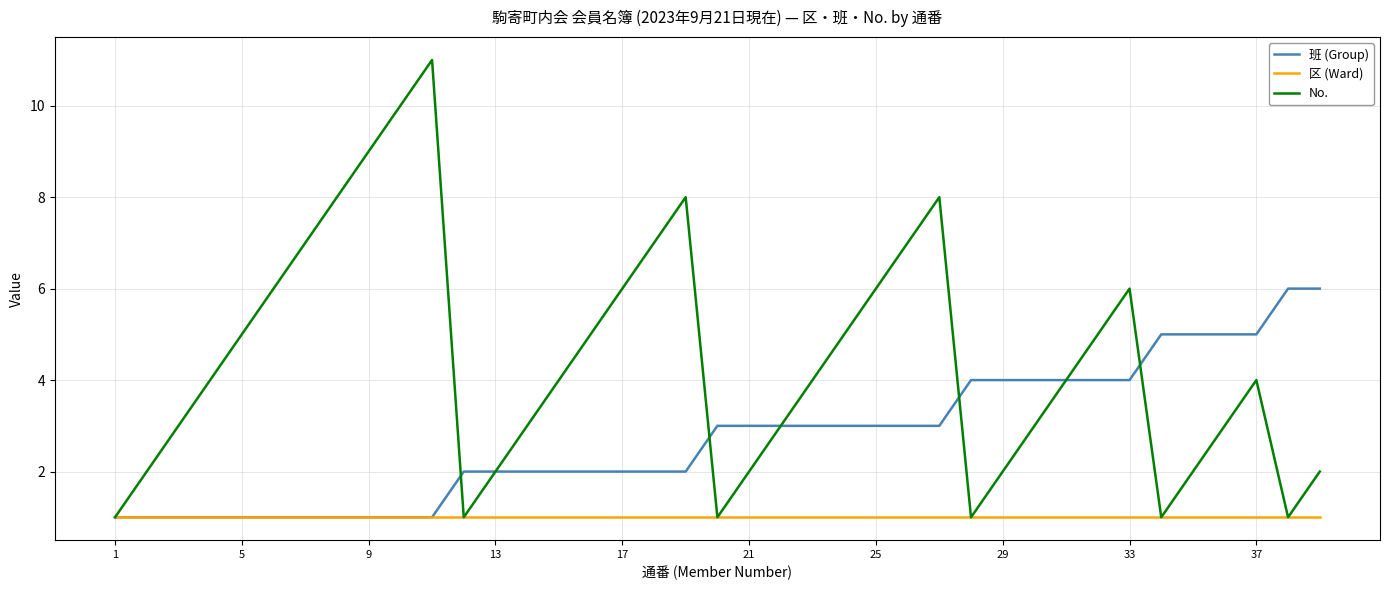

List the series in order of their peak value, highest first.

No., 班 (Group), 区 (Ward)